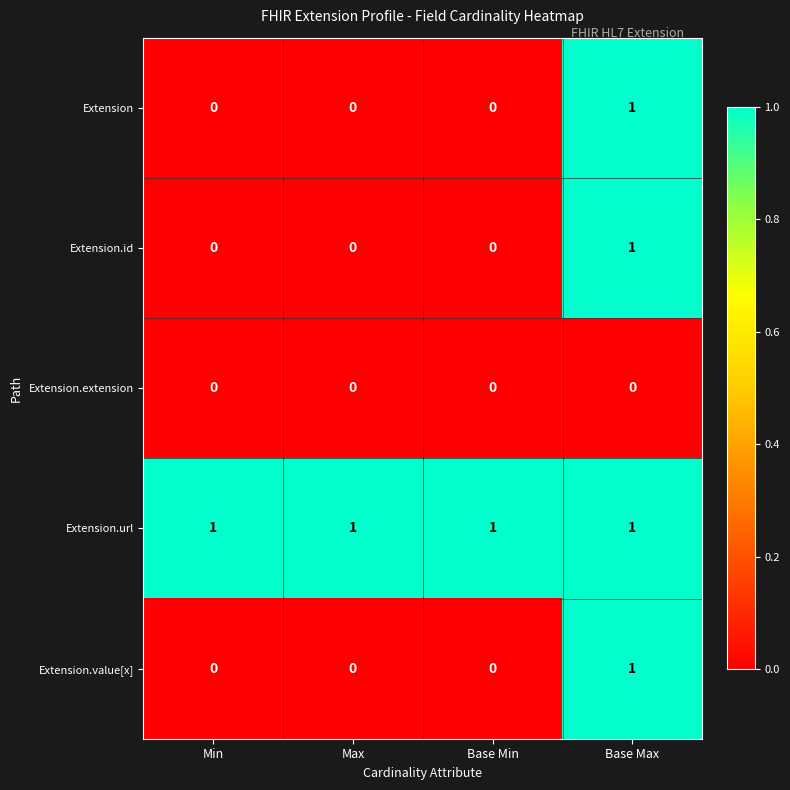

Which category has the highest value in the Extension series?

Base Max